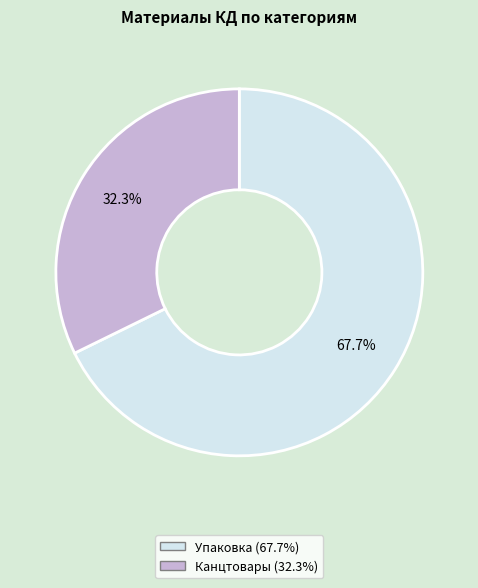

Which category accounts for the majority?

Упаковка